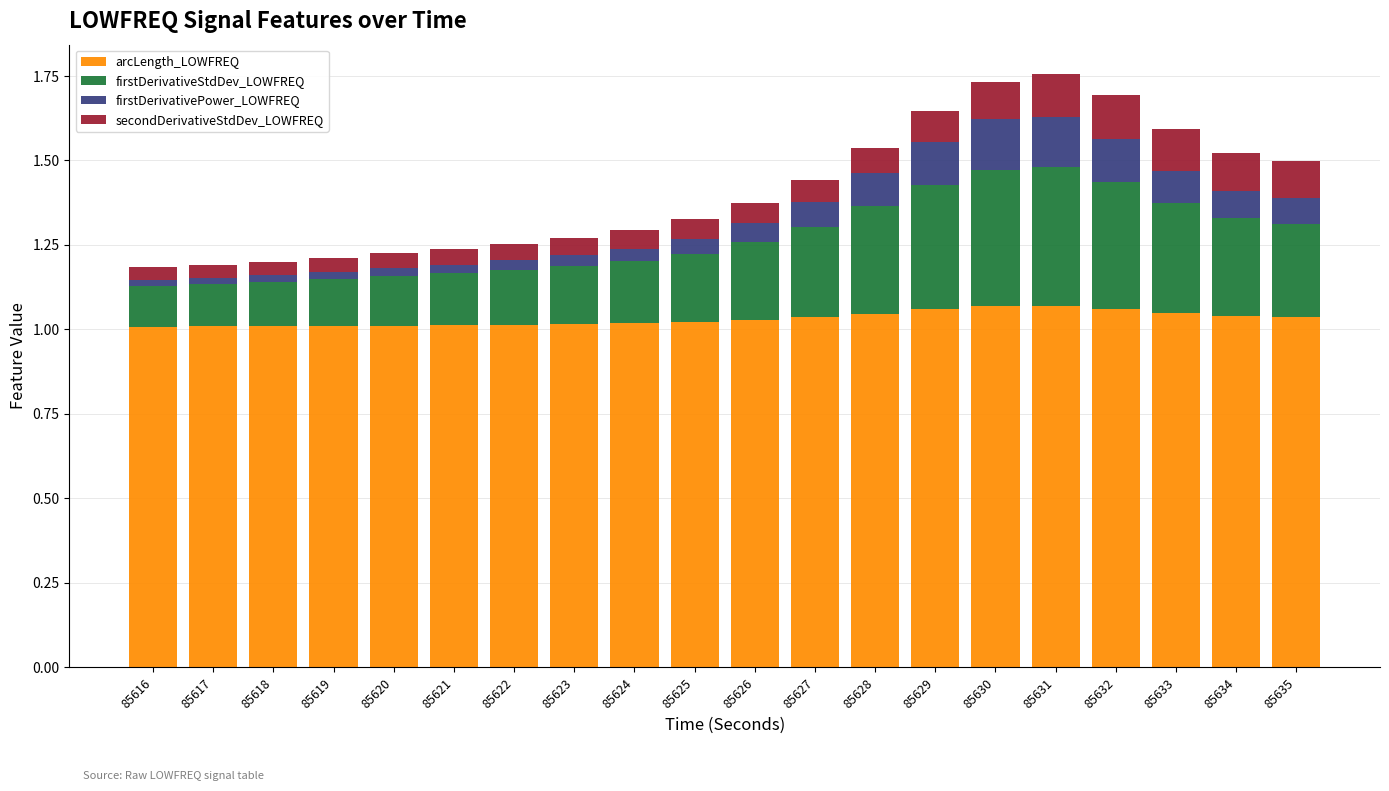

Is it true that arcLength_LOWFREQ equals 1.0 at 85620?

True